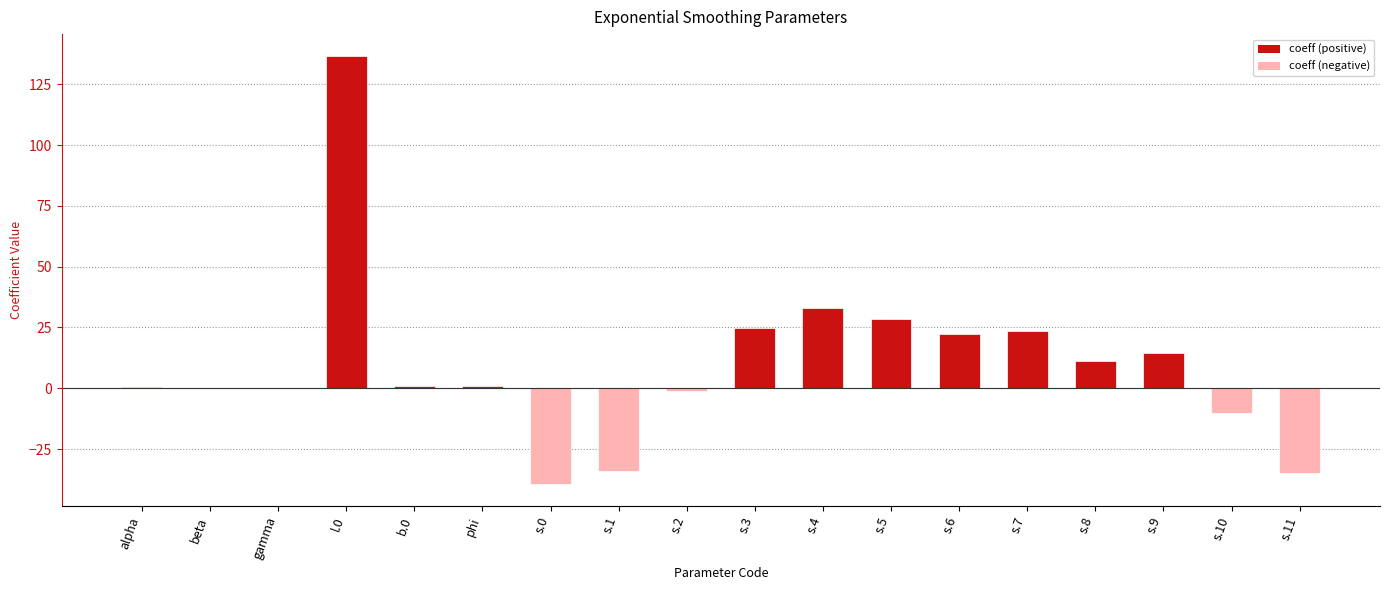

Which category has the highest value across all series?

l.0